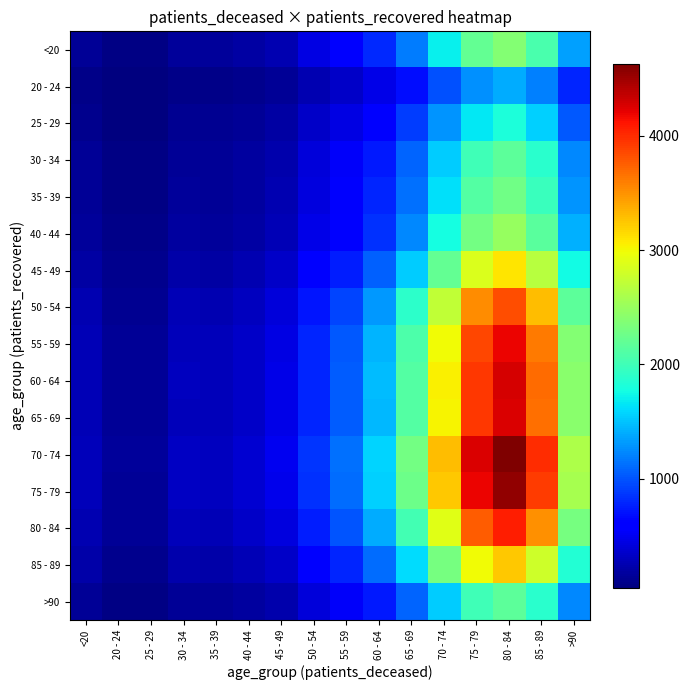

Which category has the lowest value across all series?

20 - 24